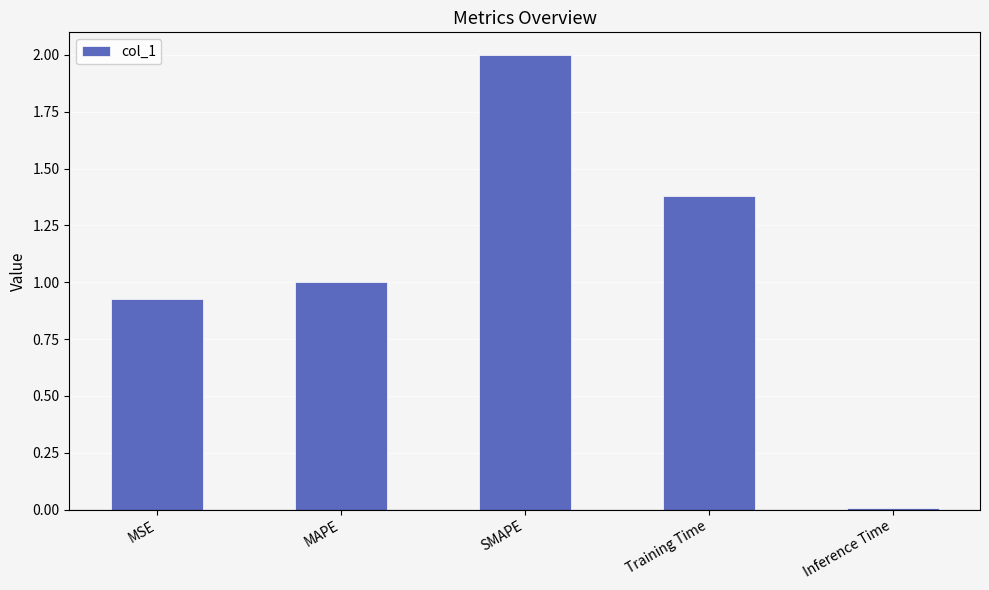

Does the chart contain stacked bars?

No